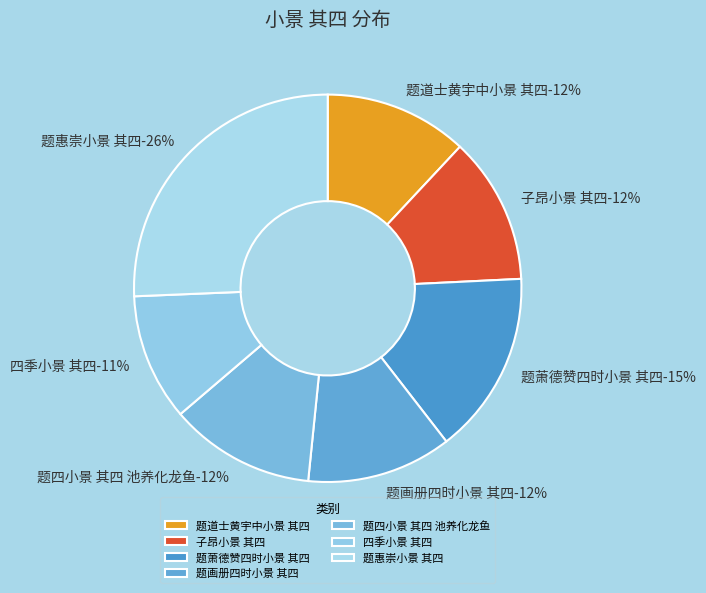

How many slices are in this pie chart?

7